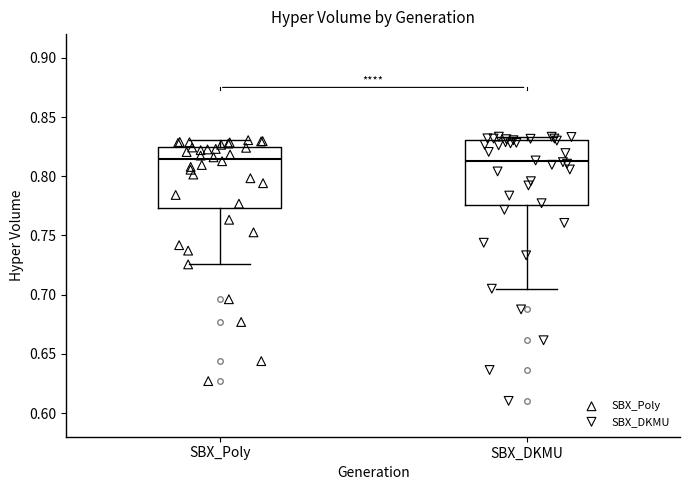

Reading left to right, read every box against the y-axis: the position of its median line, the range the box covers, and the ends of its whiskers. The values are not printed on the chart, so give them approximately, as read against the axis.

SBX_Poly: median 0.815, box 0.775 to 0.825, whiskers 0.725 to 0.830
SBX_DKMU: median 0.815, box 0.775 to 0.830, whiskers 0.705 to 0.835